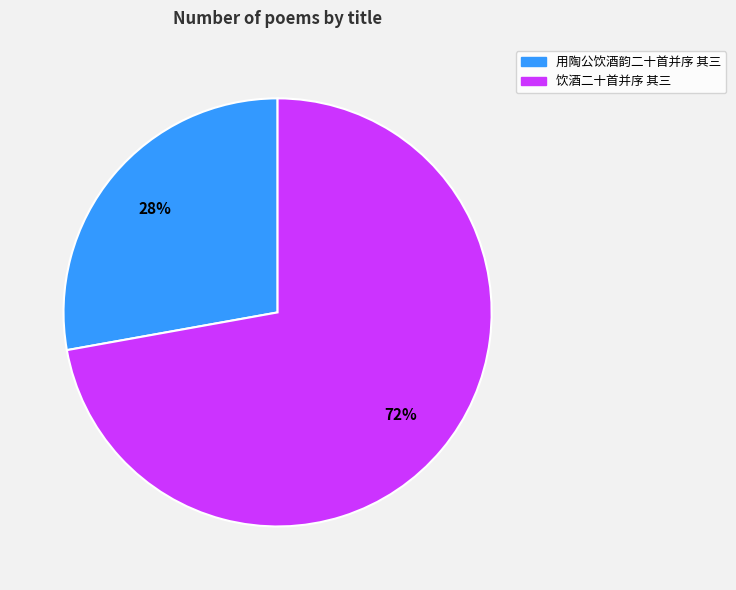

Which category accounts for the majority?

饮酒二十首并序 其三